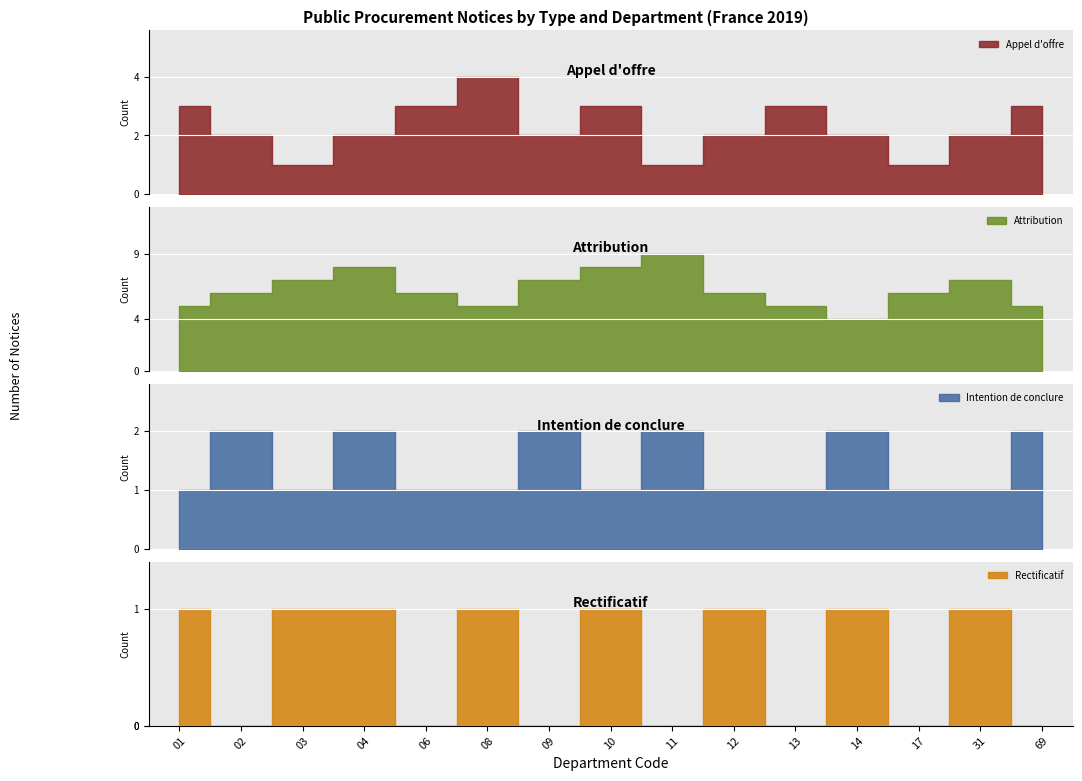

Which category has the highest value in the attribution series?

11